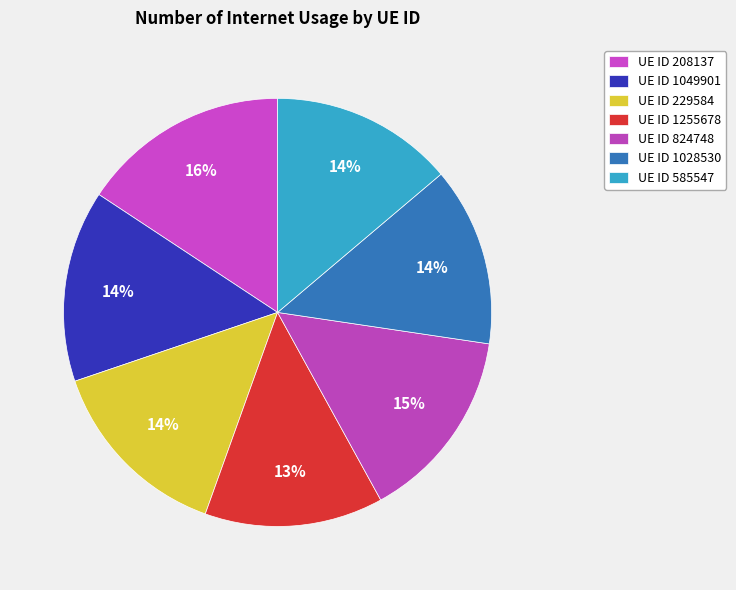

How many slices are in this pie chart?

7